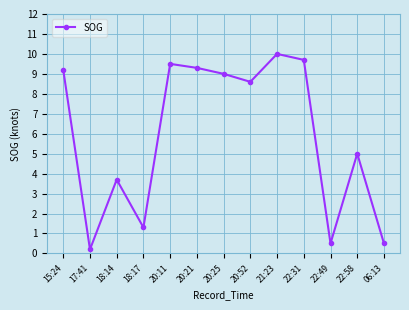

Count the number of categories in the chart.

13